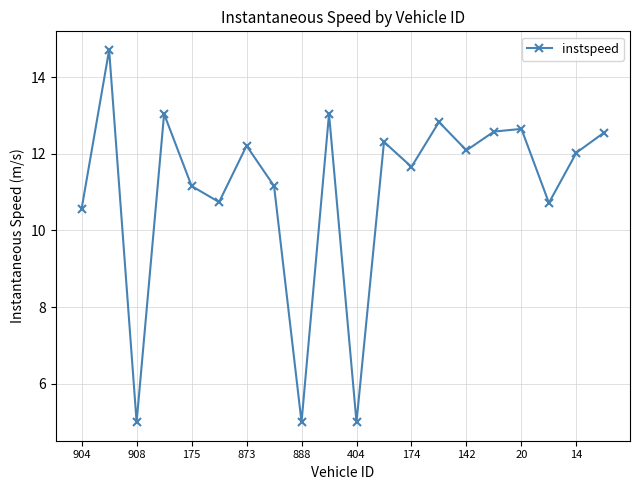

What is the sum of all values?

221.1